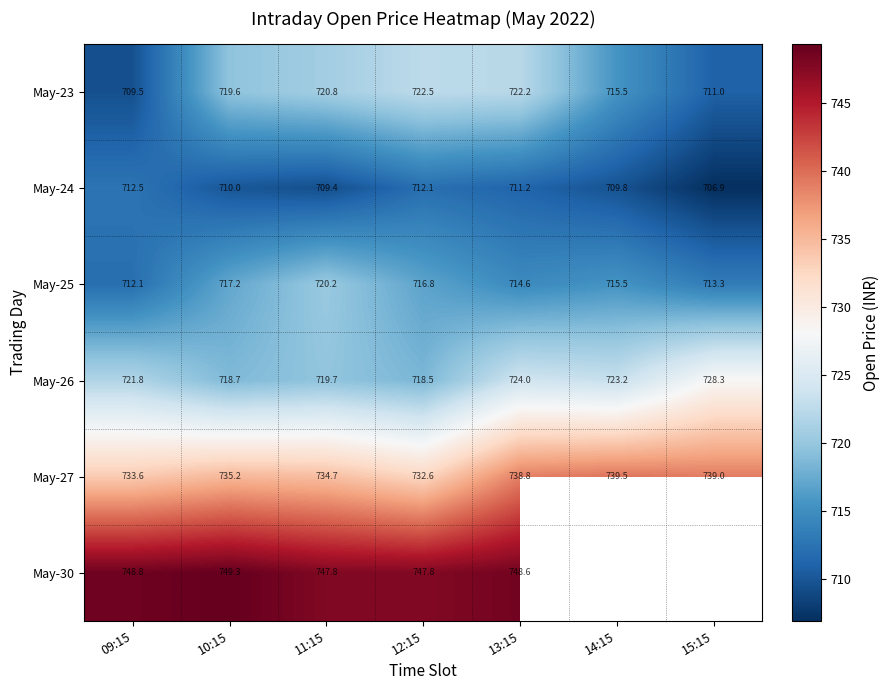

Is it true that May-23 equals 968.0 at 15:15?

False